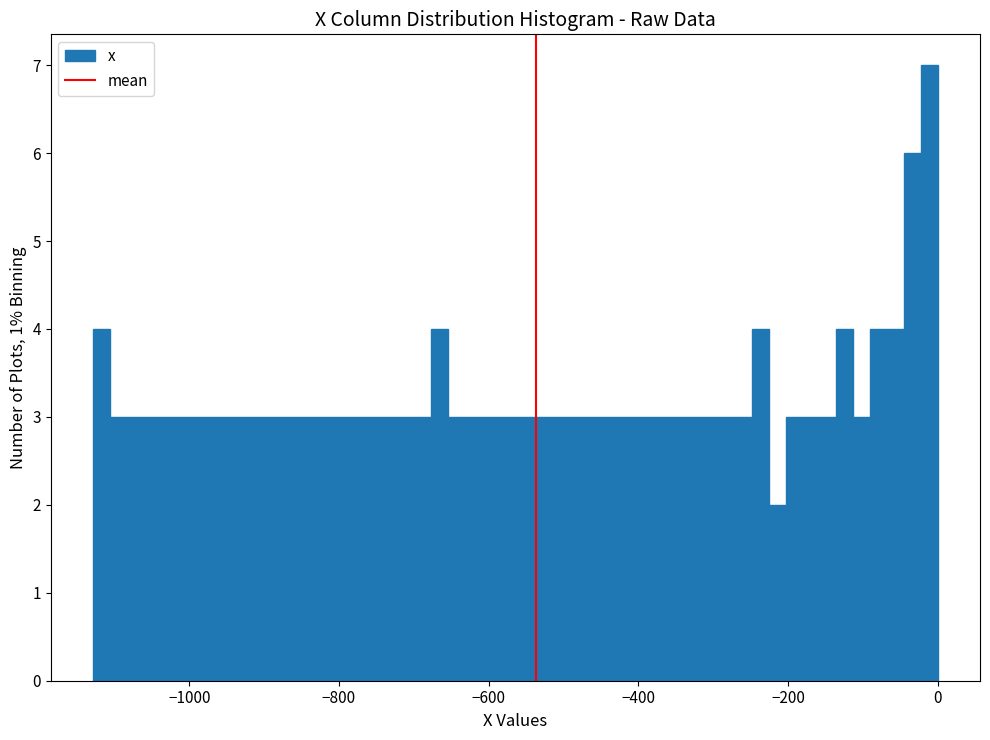

Read against the x-axis, roughly where is the centre of the tallest bar?

-20